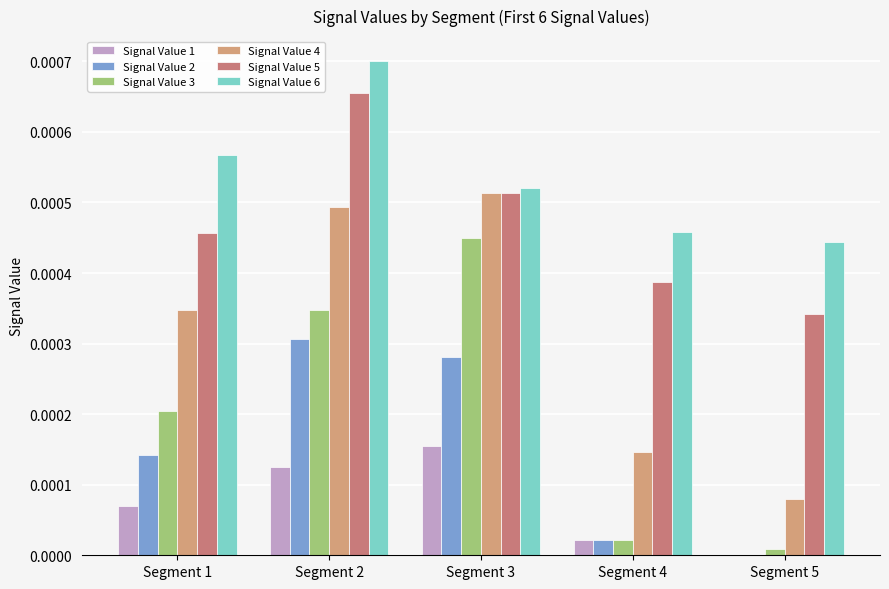

True or false: Signal Value 5 has a value of 0.0 at Segment 1.

True